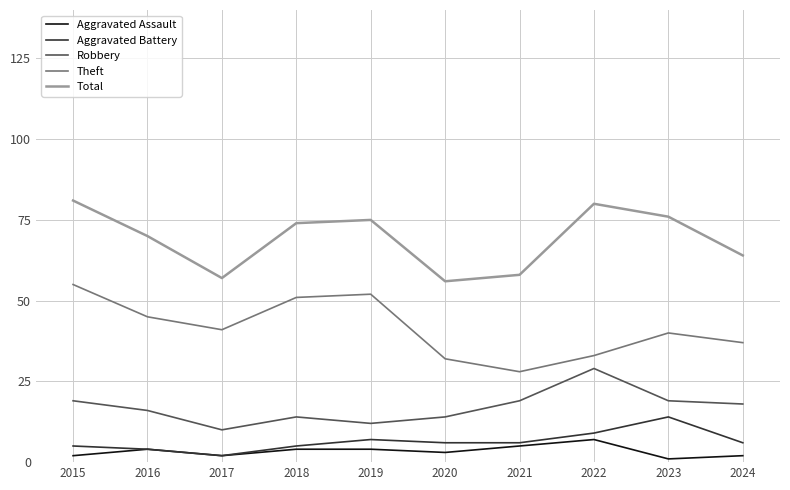

Reading left to right, list all the values displayed in this chart.

Aggravated Assault: 2	4	2	4	4	3	5	7	1	2
Aggravated Battery: 5	4	2	5	7	6	6	9	14	6
Robbery: 19	16	10	14	12	14	19	29	19	18
Theft: 55	45	41	51	52	32	28	33	40	37
Total: 81	70	57	74	75	56	58	80	76	64